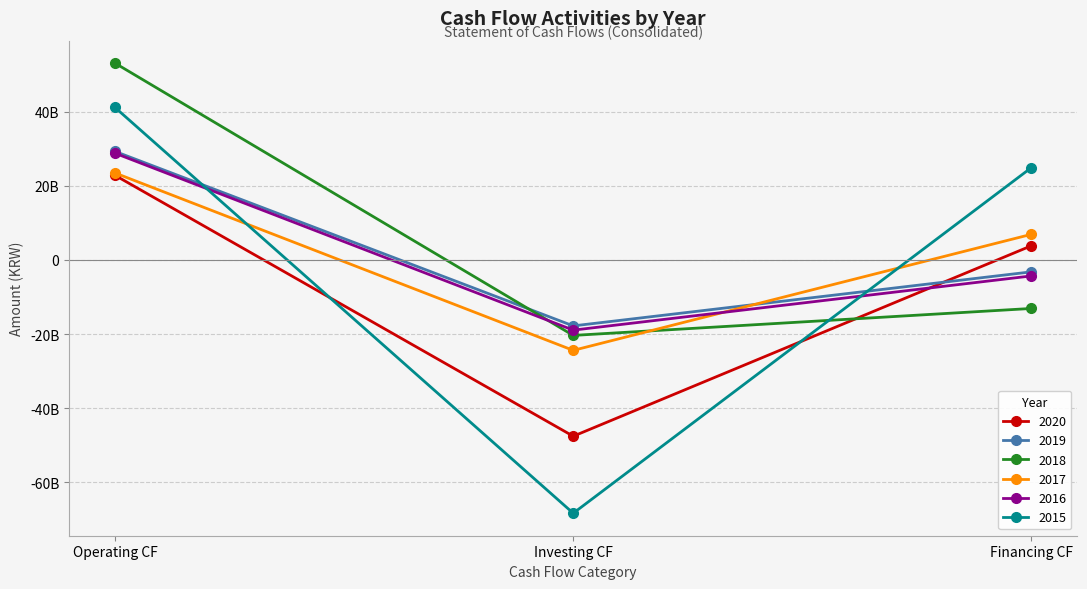

Is this an area chart (filled region under the line)?

No